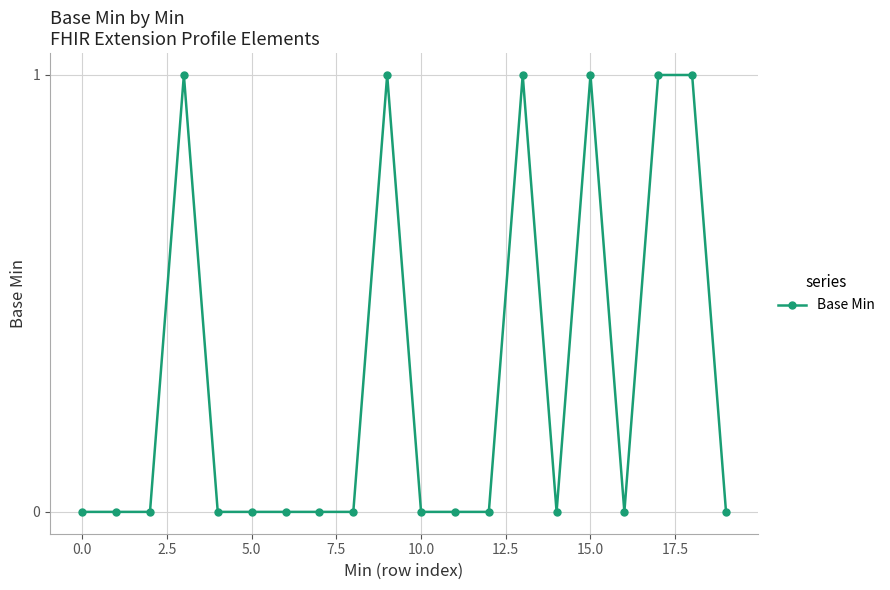

What is the sum of all values?

6